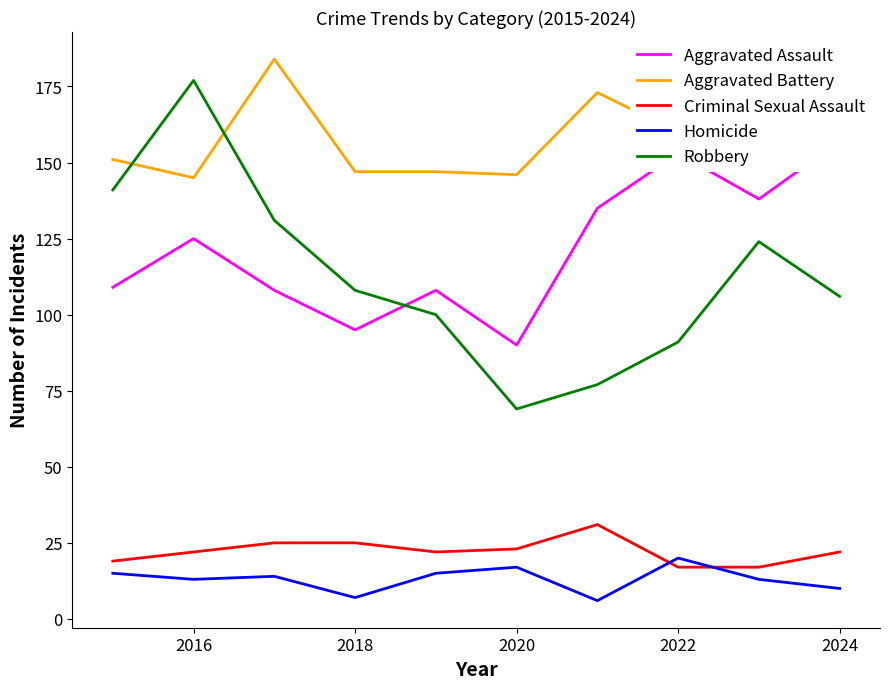

Is it true that Homicide equals 7 at 2018?

True